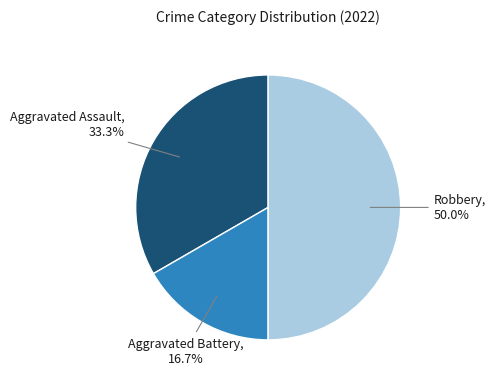

Count the number of slices in the pie.

3